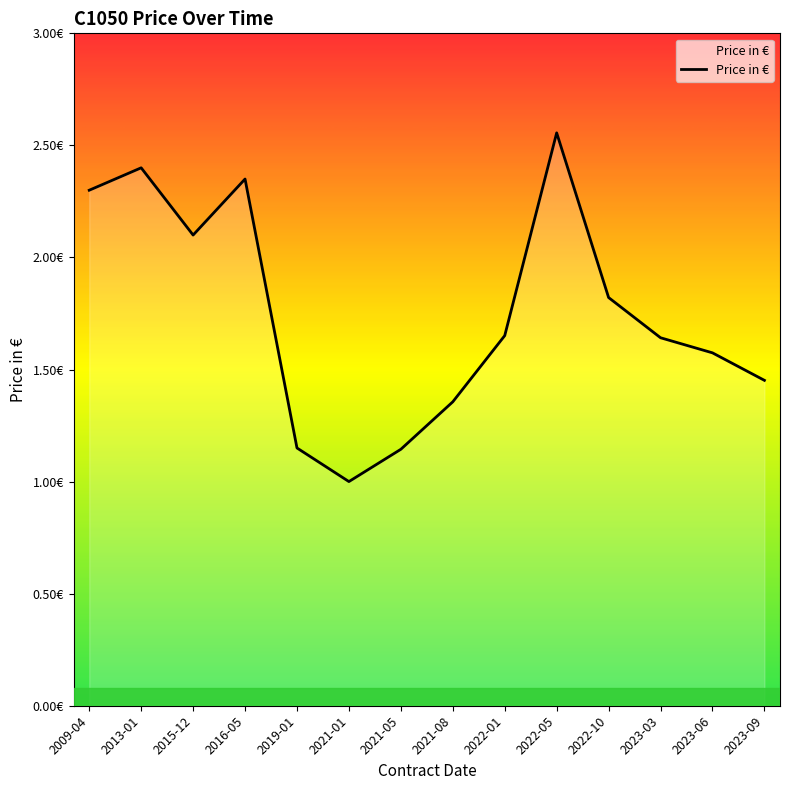

Rank the categories by value from highest to lowest.

2022-05, 2013-01, 2016-05, 2009-04, 2015-12, 2022-10, 2022-01, 2023-03, 2023-06, 2023-09, 2021-08, 2019-01, 2021-05, 2021-01